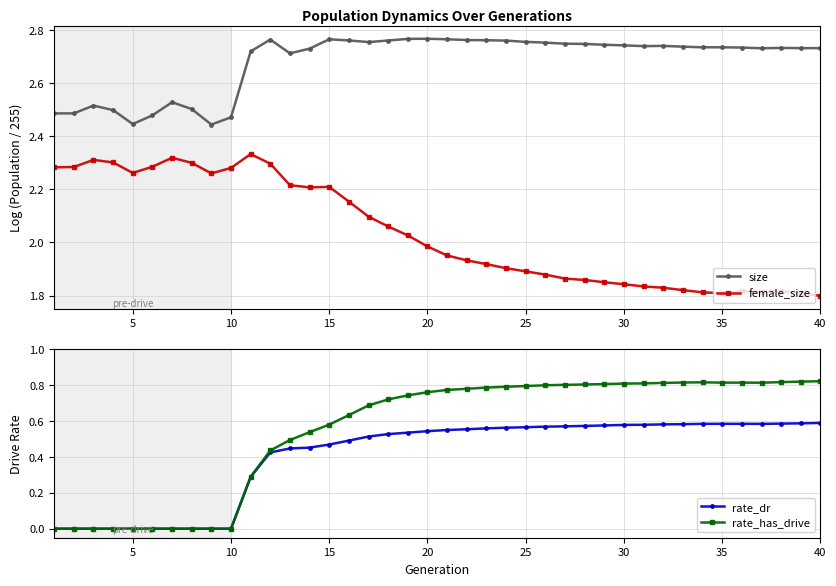

How many lines are shown in the chart?

4